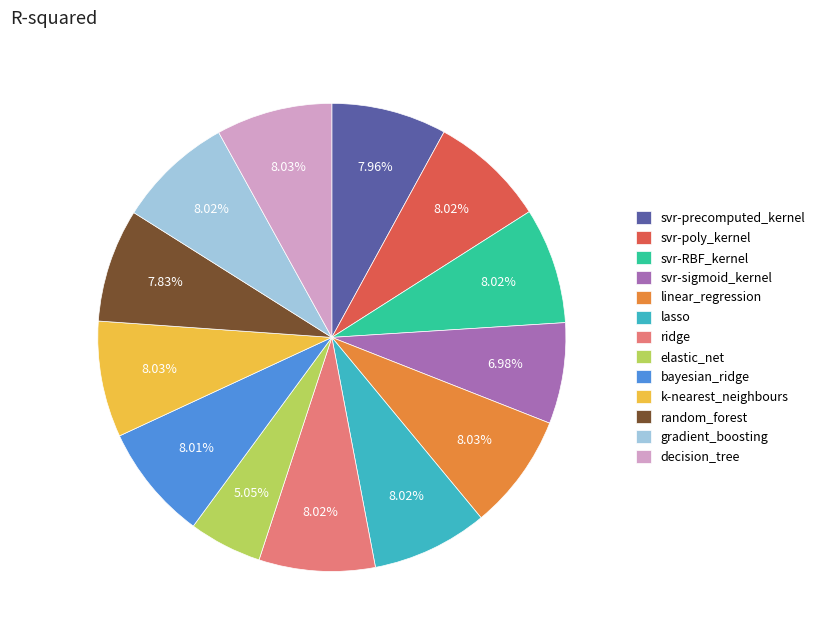

The svr-poly_kernel slice represents 8% of the pie. True or false?

True